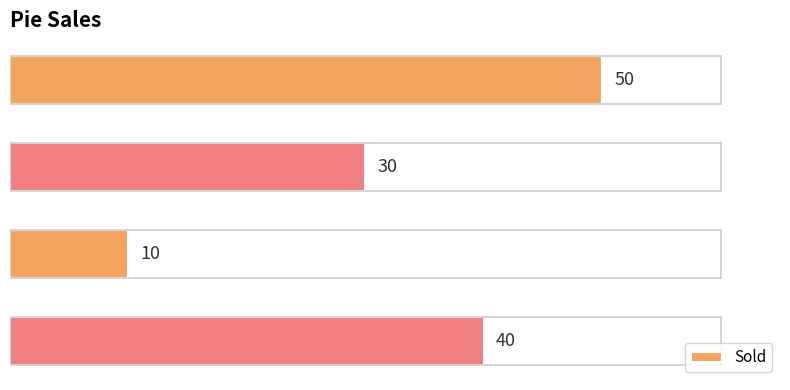

Are the bars grouped side by side (vs. stacked)?

No